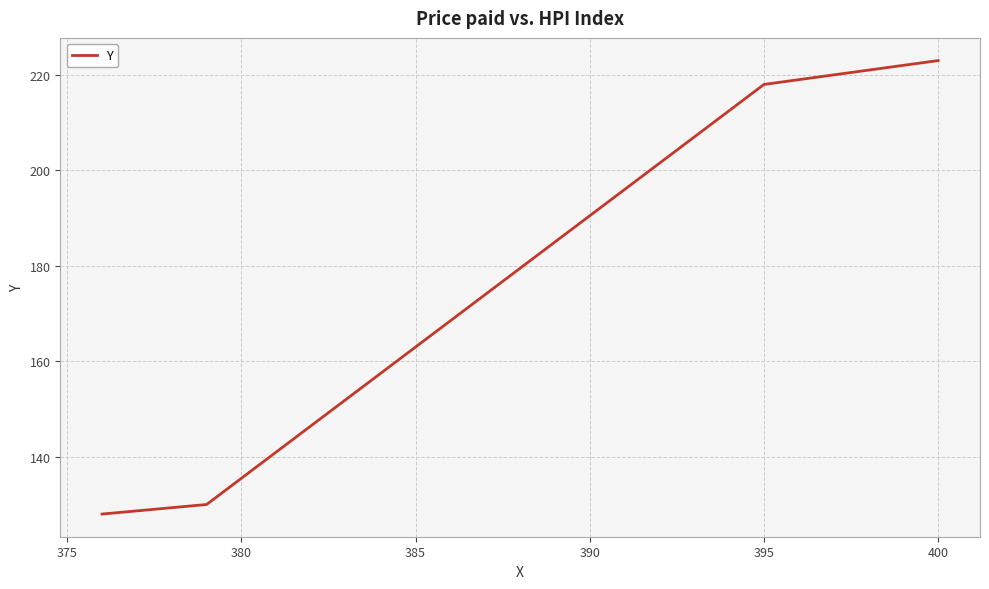

What is the greatest value displayed?

223